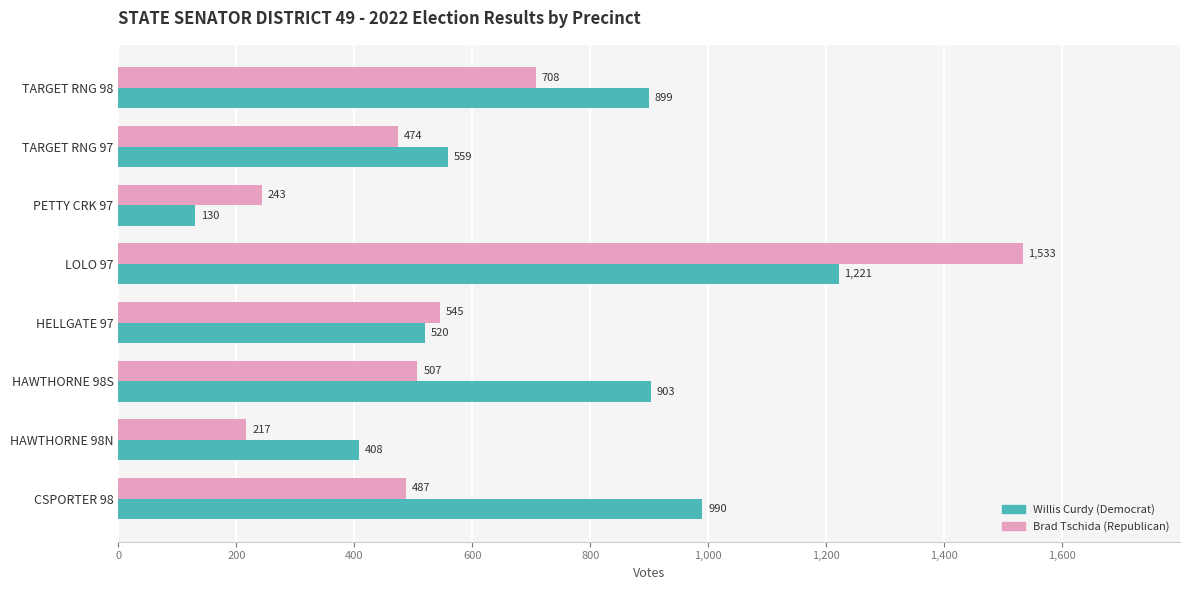

Read the Brad Tschida (Republican) value at PETTY CRK 97.

243